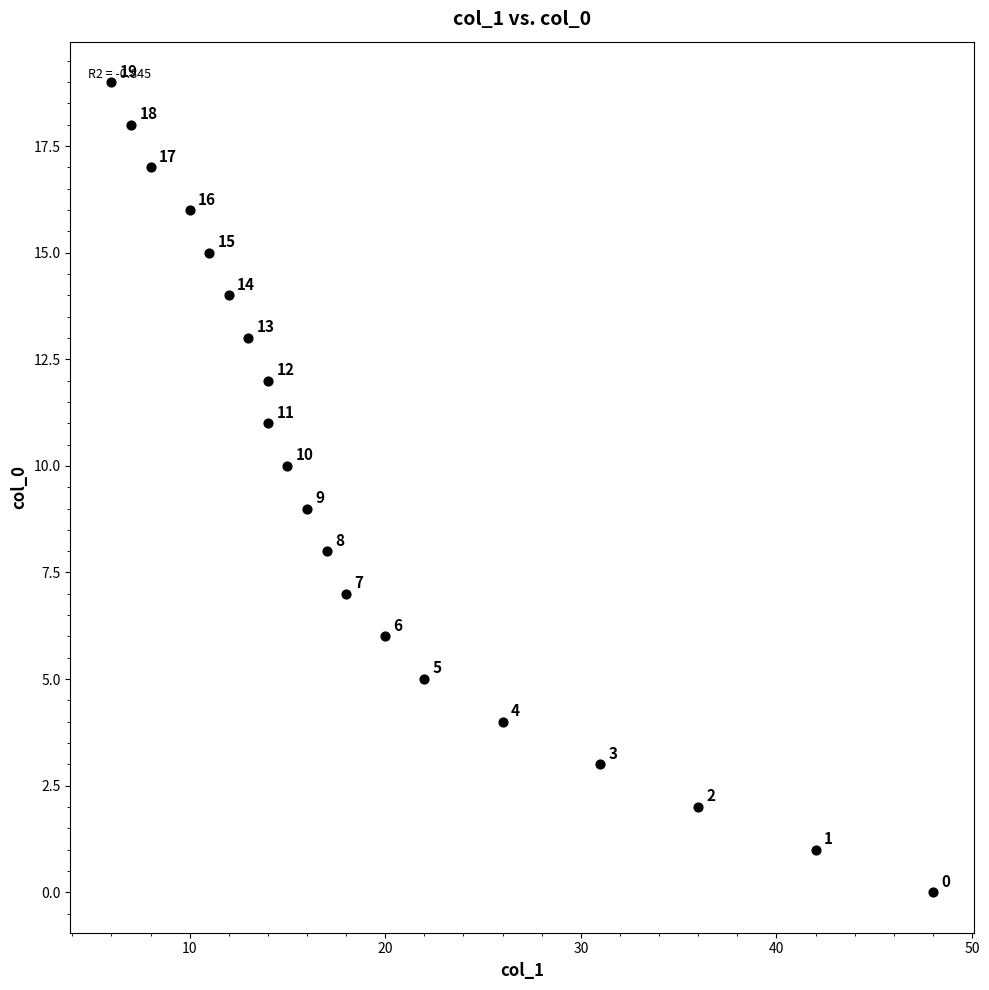

What is the range of Y values (max minus min)?

19